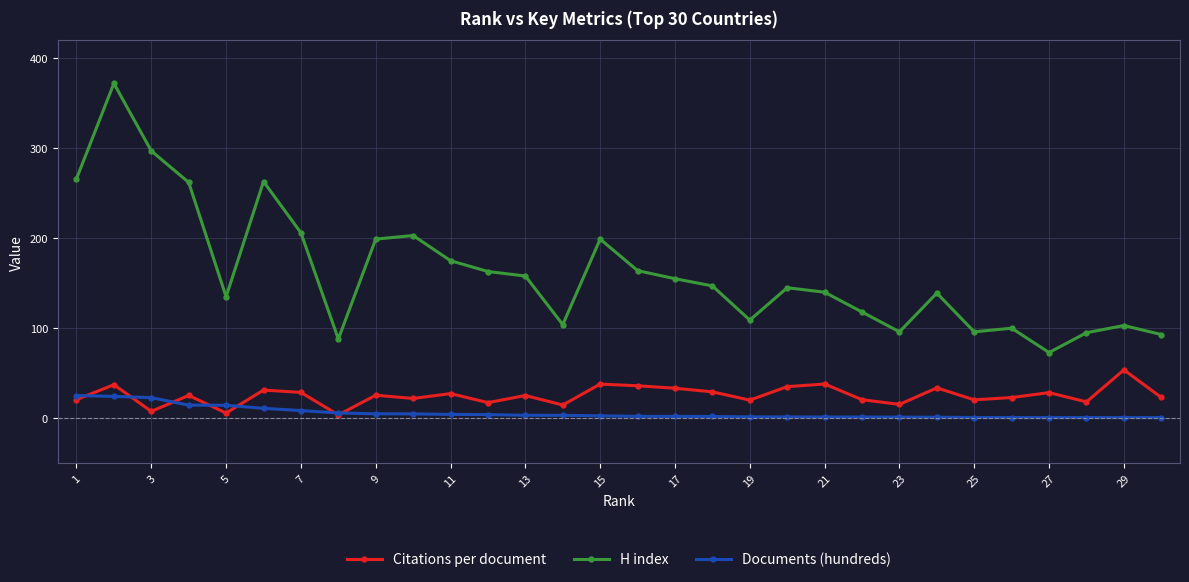

List the series in order of their peak value, lowest first.

Documents (hundreds), Citations per document, H index